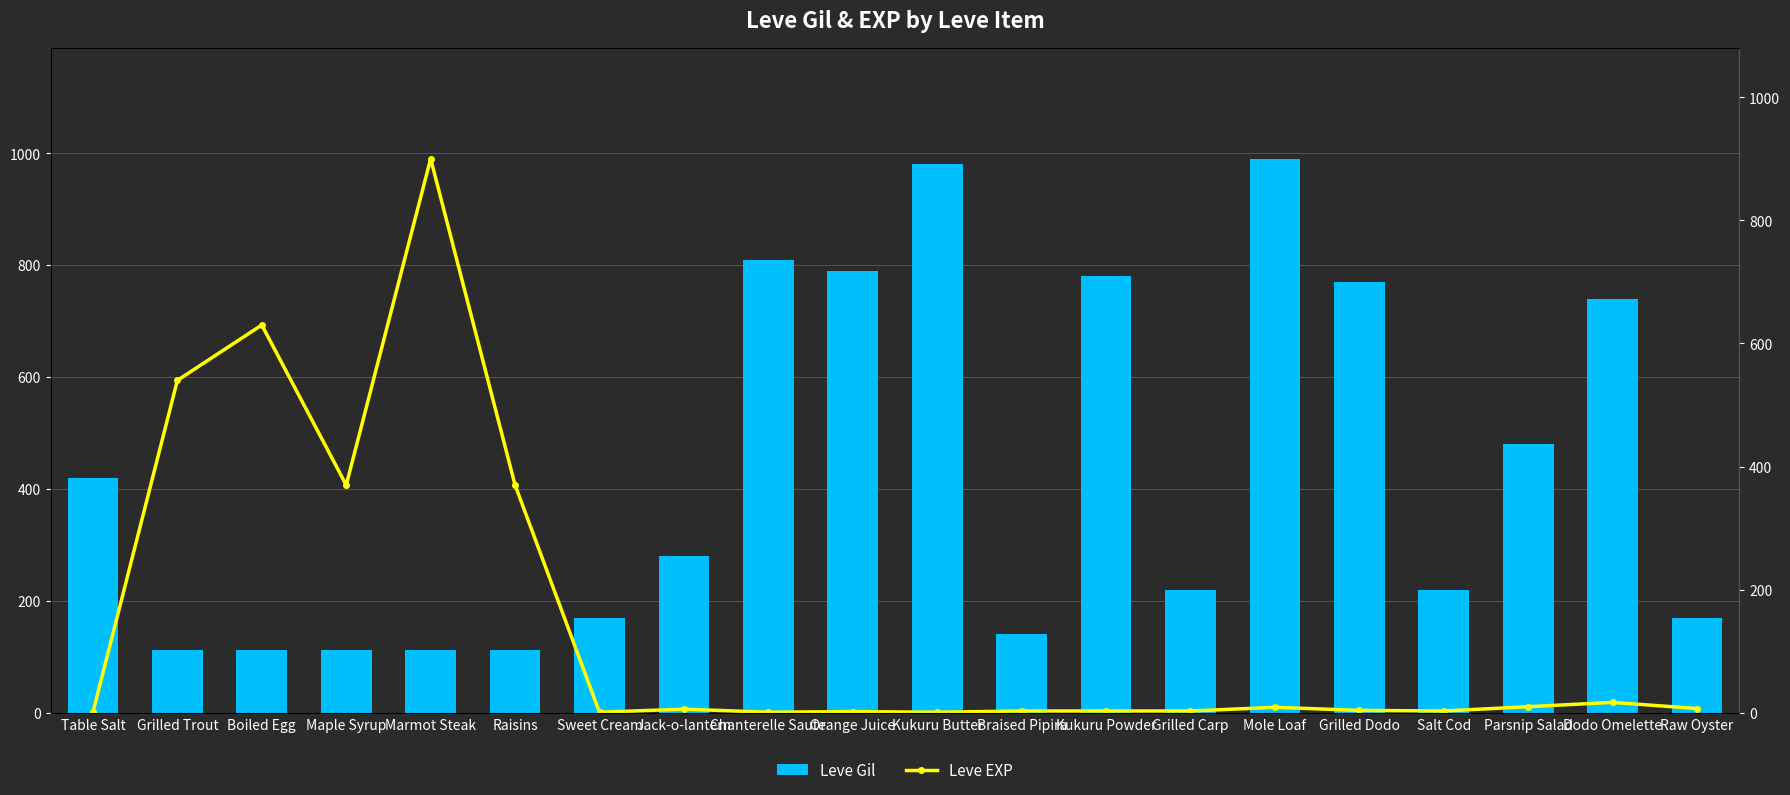

What is the label of the 15th bar from the left?

Mole Loaf